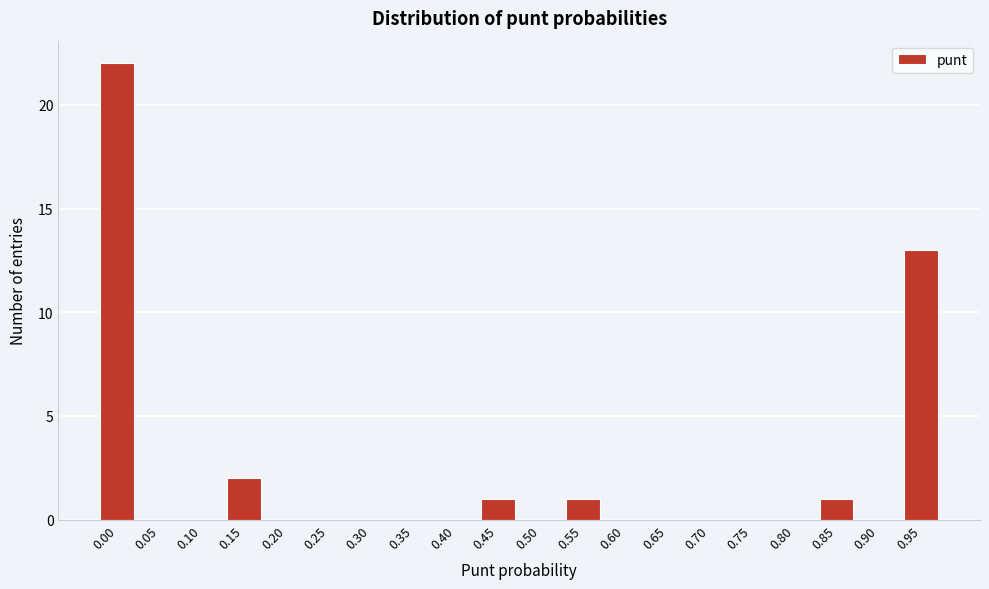

Reading right to left, what are all the values shown in this chart?

0.95=13	0.90=0	0.85=1	0.80=0	0.75=0	0.70=0	0.65=0	0.60=0	0.55=1	0.50=0	0.45=1	0.40=0	0.35=0	0.30=0	0.25=0	0.20=0	0.15=2	0.10=0	0.05=0	0.00=22